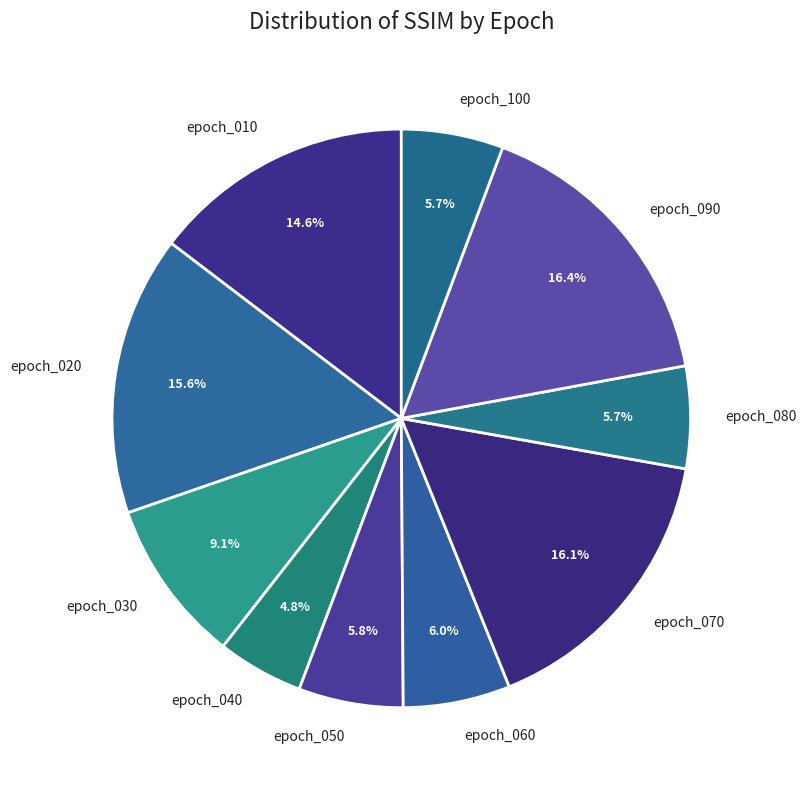

Is there a majority slice in this chart?

No